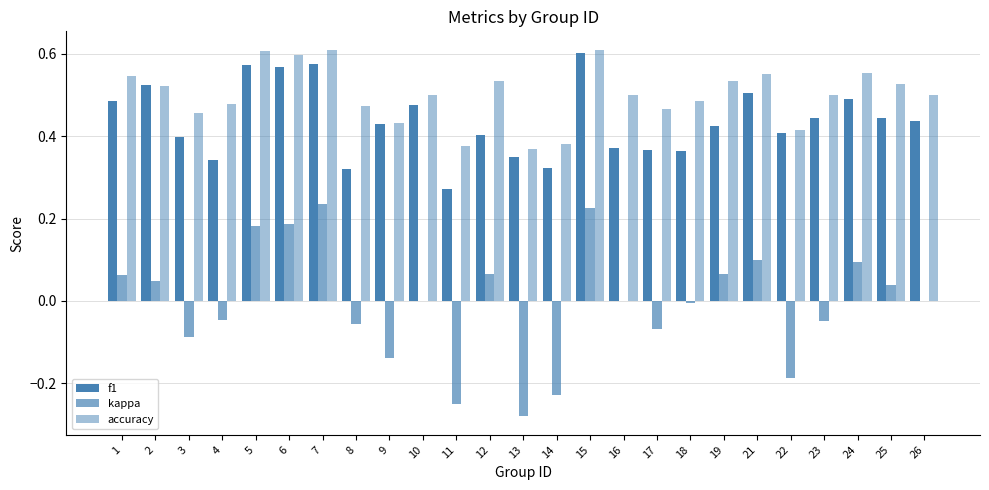

The value of f1 at 18 is 0.5. True or false?

False